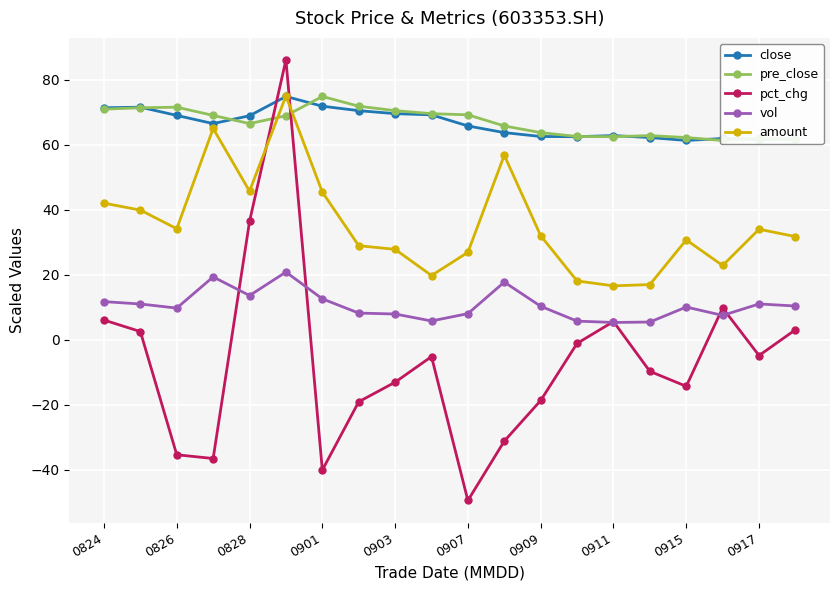

The pct_chg series shows -13.1 at 0903. True or false?

True